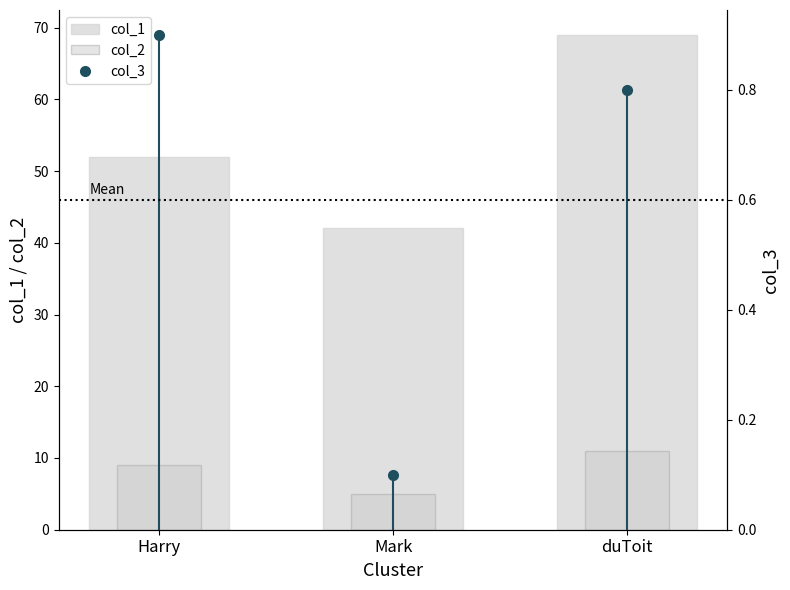

What is the minimum value shown in the chart?

5